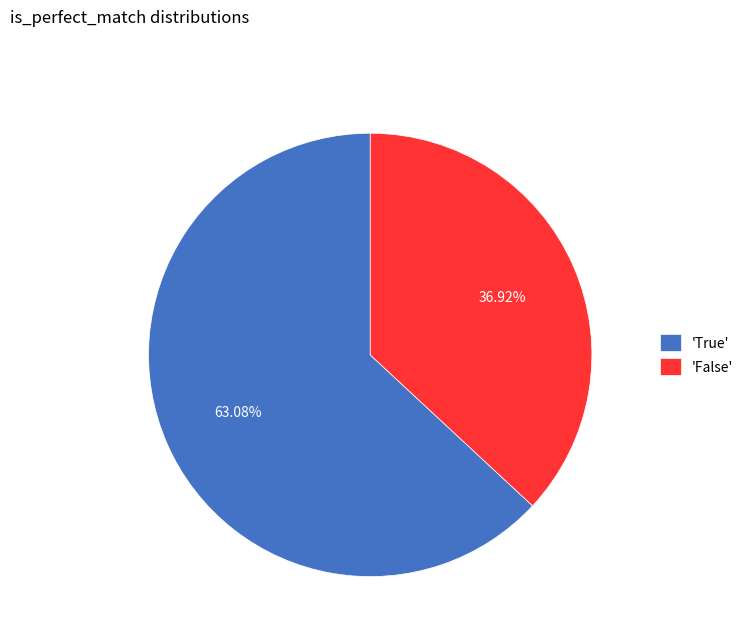

Rank the categories by value from highest to lowest.

'True', 'False'